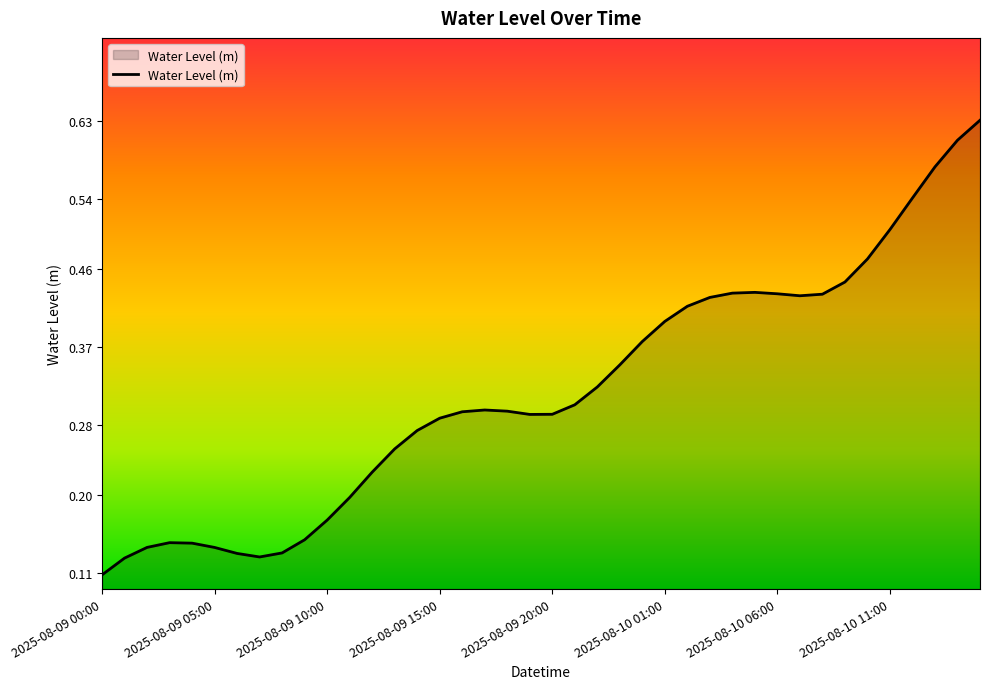

What is the difference between the maximum and minimum values?

0.5